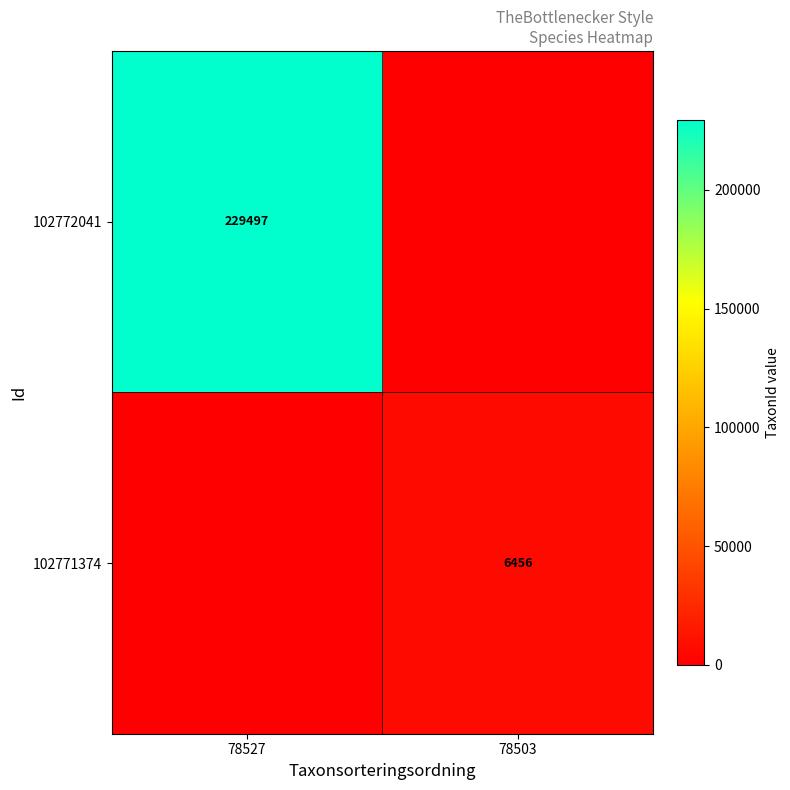

The 102772041 series shows 229497 at 78527. True or false?

True